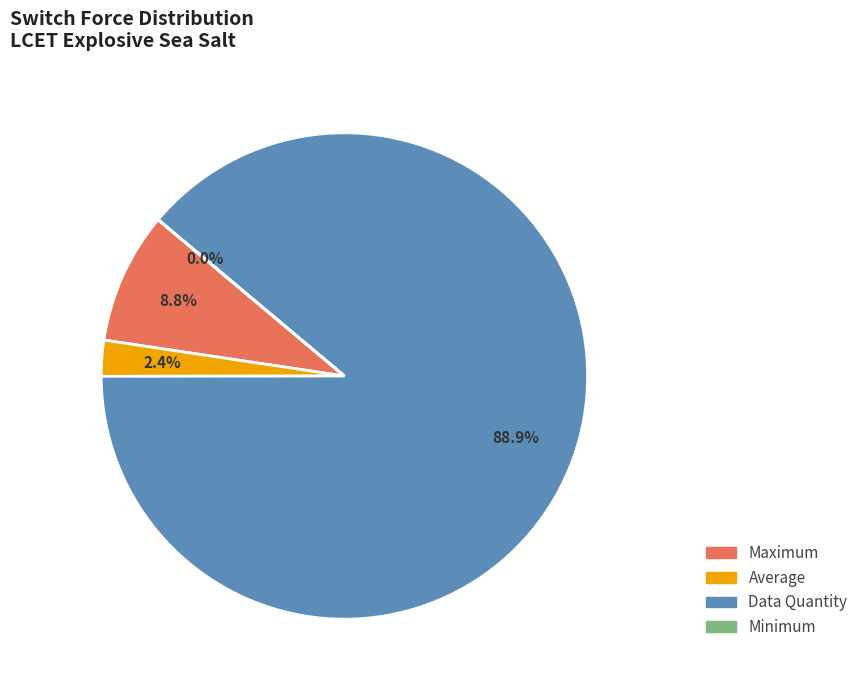

What percentage is the Maximum slice, to the nearest percent?

9%